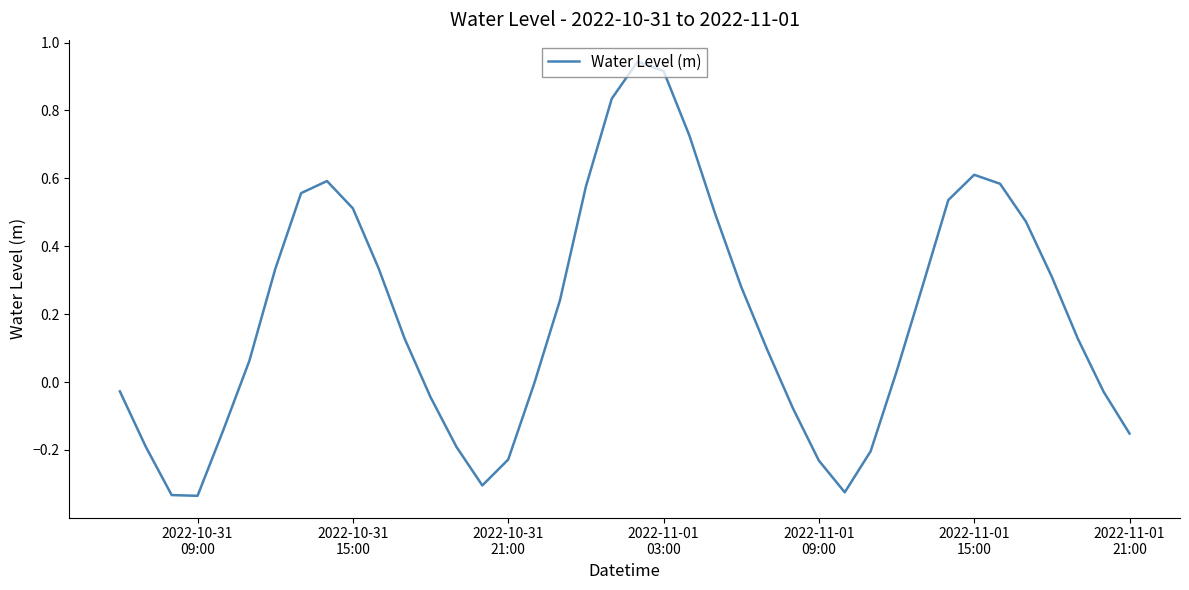

What is the difference between the maximum and minimum values?

1.3